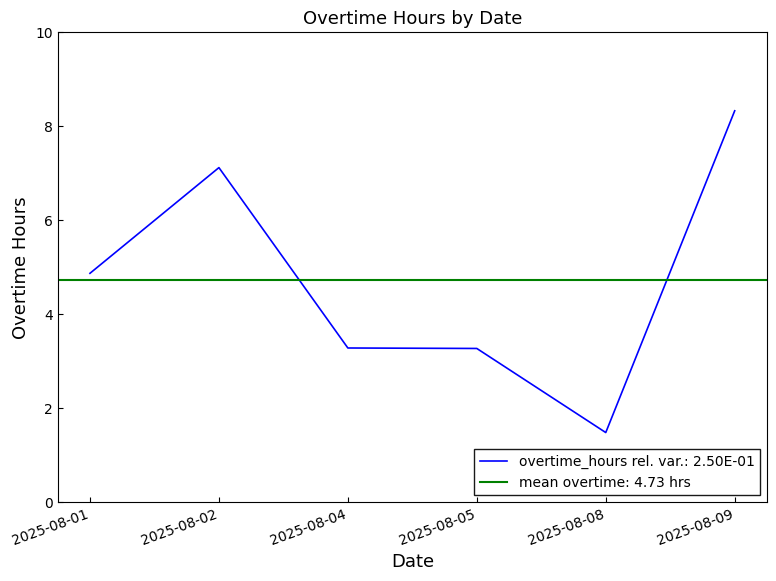

At which label is the value closest to 4?

2025-08-04